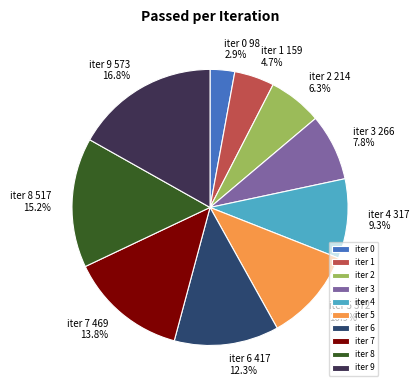

Is there a majority slice in this chart?

No